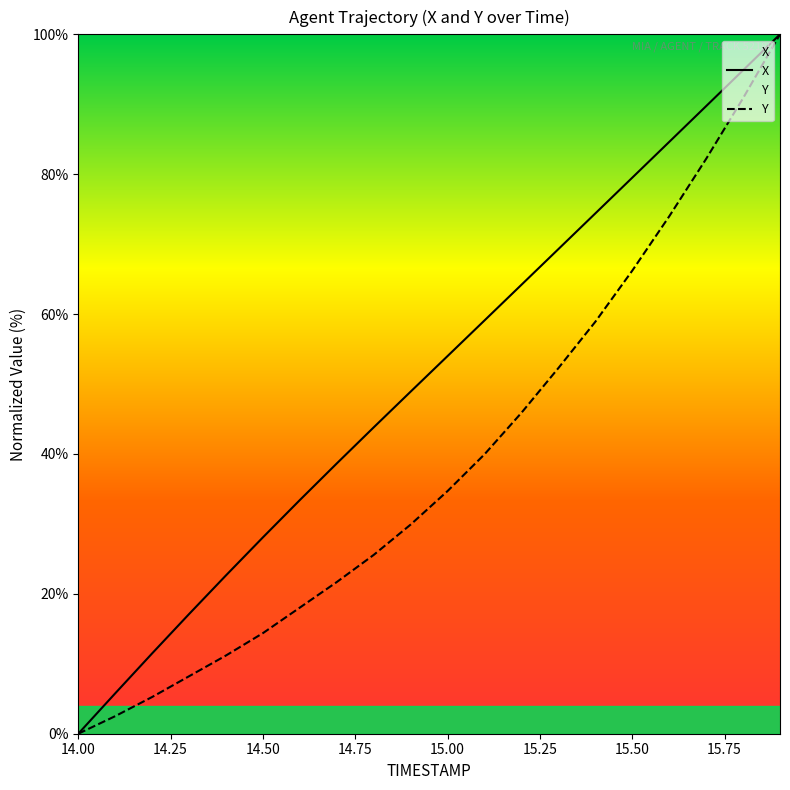

Which has a higher value, 14.5 or 14.1?

14.5